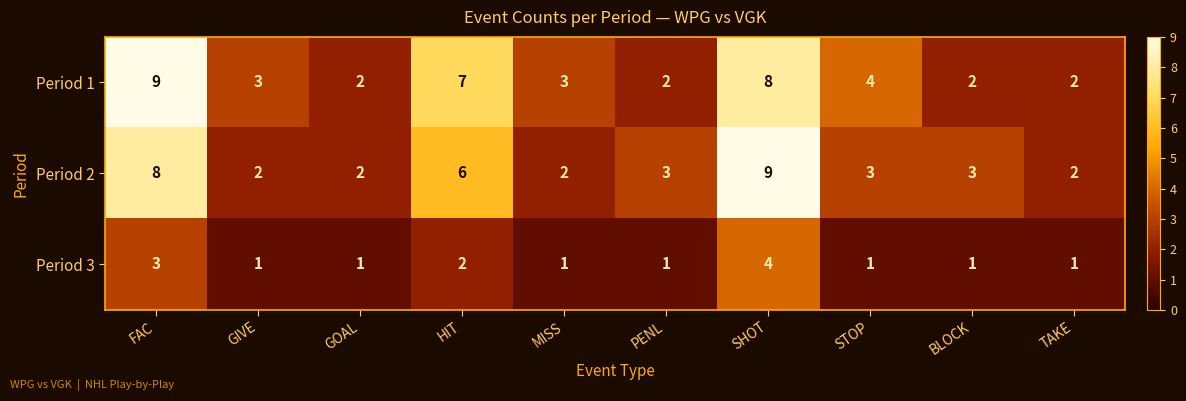

Reading left to right, transcribe all the data shown in this chart.

Period 1: FAC=9	GIVE=3	GOAL=2	HIT=7	MISS=3	PENL=2	SHOT=8	STOP=4	BLOCK=2	TAKE=2
Period 2: FAC=8	GIVE=2	GOAL=2	HIT=6	MISS=2	PENL=3	SHOT=9	STOP=3	BLOCK=3	TAKE=2
Period 3: FAC=3	GIVE=1	GOAL=1	HIT=2	MISS=1	PENL=1	SHOT=4	STOP=1	BLOCK=1	TAKE=1